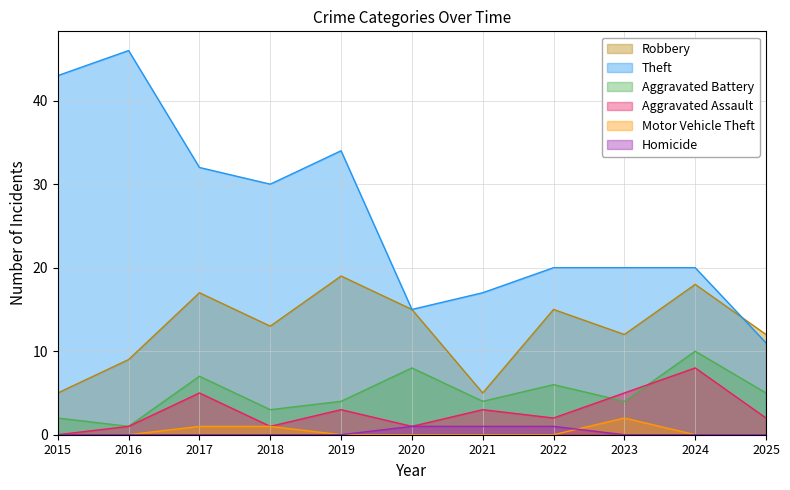

Which series has the largest range (max minus min)?

Theft